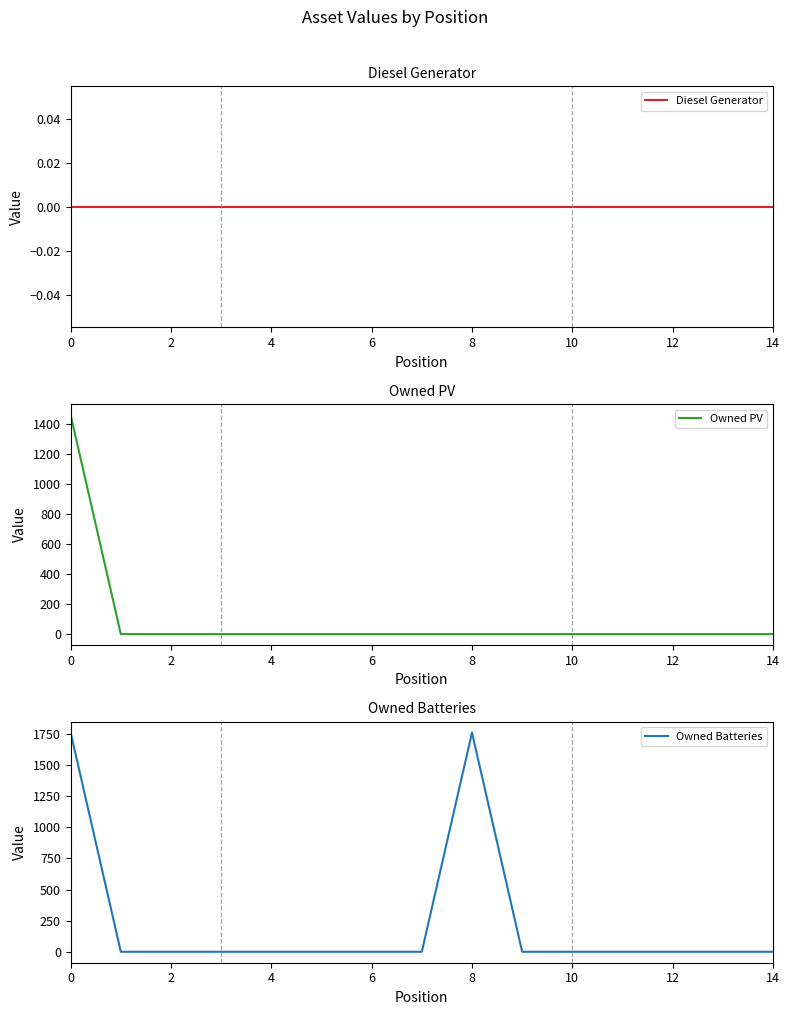

At 2, list the series in order from largest to smallest.

Diesel Generator, Owned PV, Owned Batteries